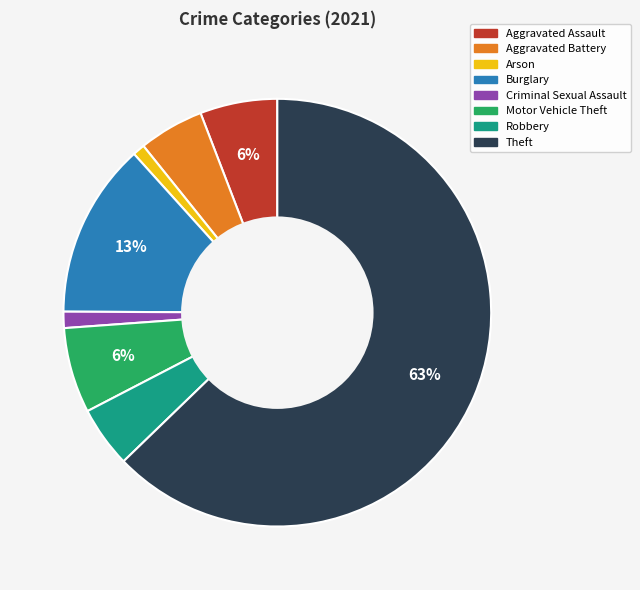

Which has a higher value, Arson or Aggravated Battery?

Aggravated Battery